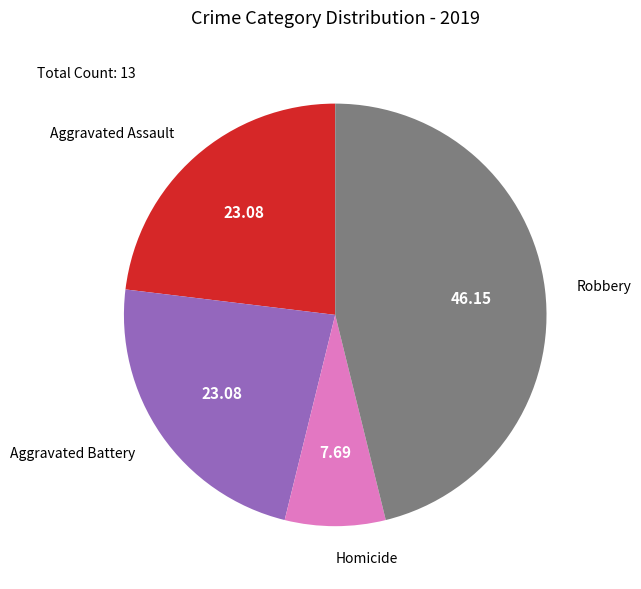

How many slices are in this pie chart?

4